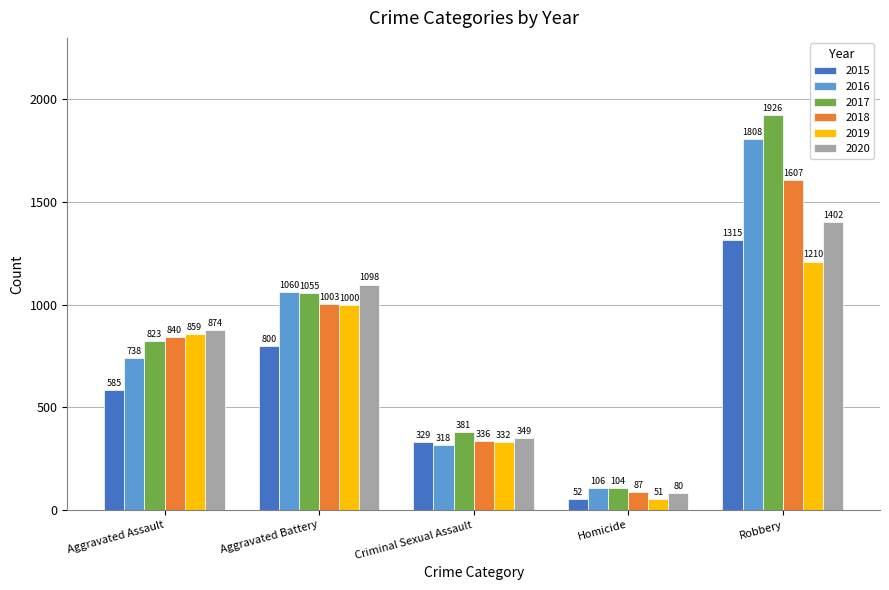

At how many categories does at least one series exceed 120?

4